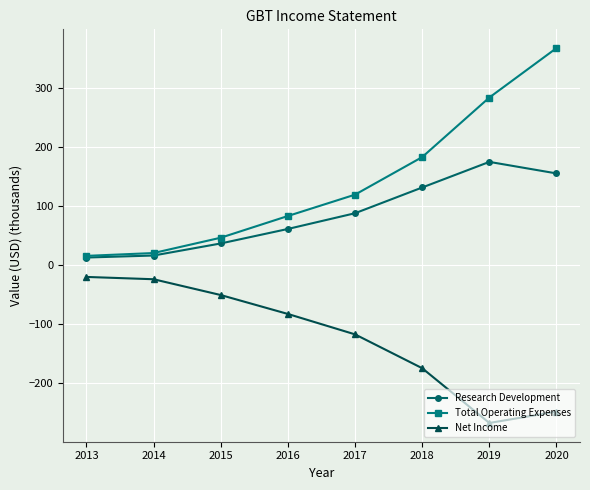

How many lines are shown in the chart?

3